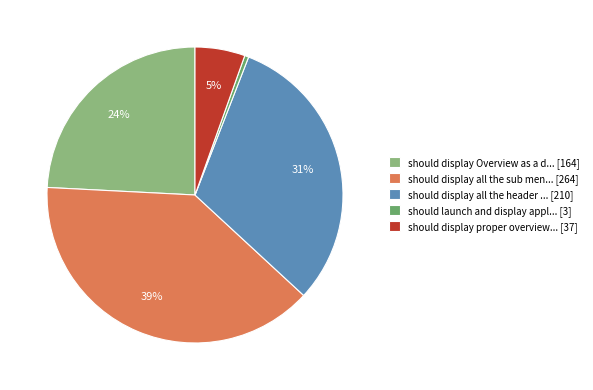

Do should display Overview as a d... [164] and should display proper overview... [37] together represent more than half of the pie?

No